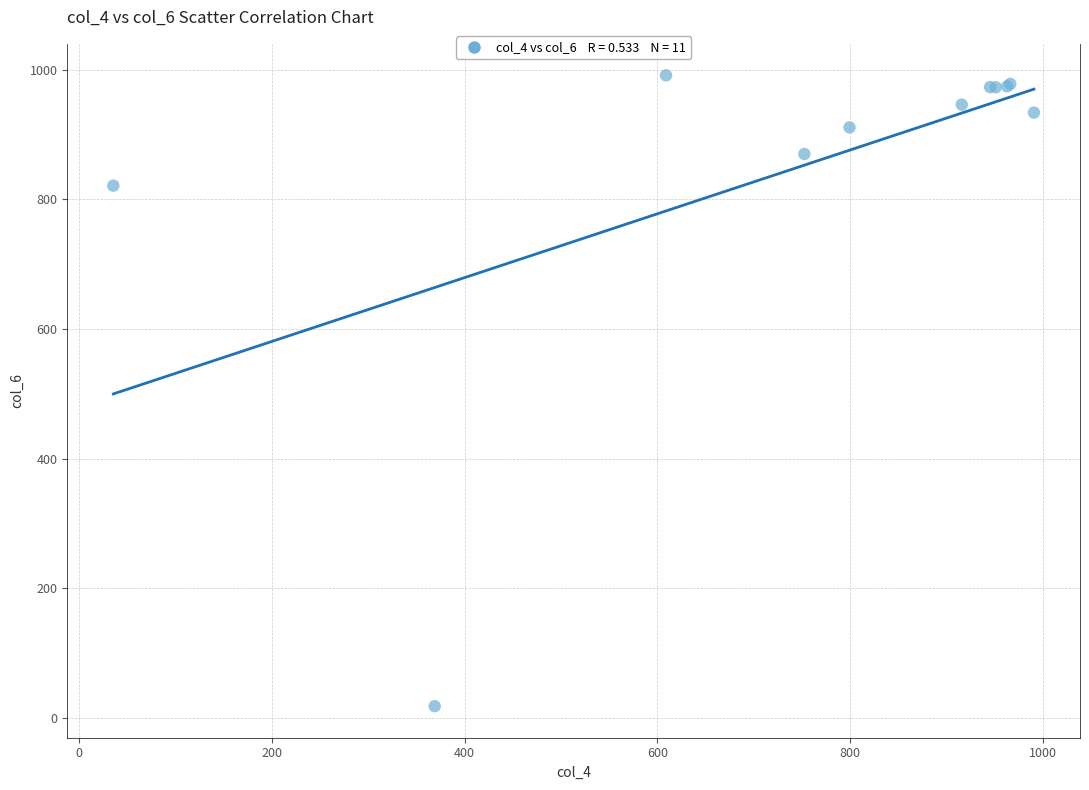

What Y value in the scatter plot is closest to 504?

820.9